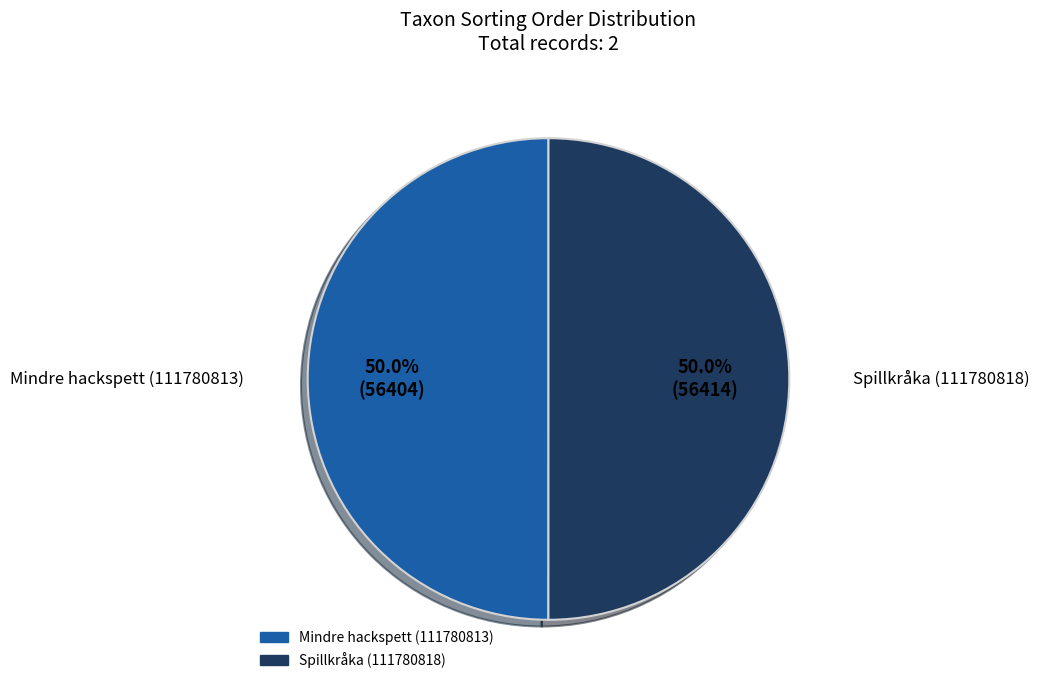

What percentage do Spillkråka (111780818) and Mindre hackspett (111780813) together represent?

100.0%